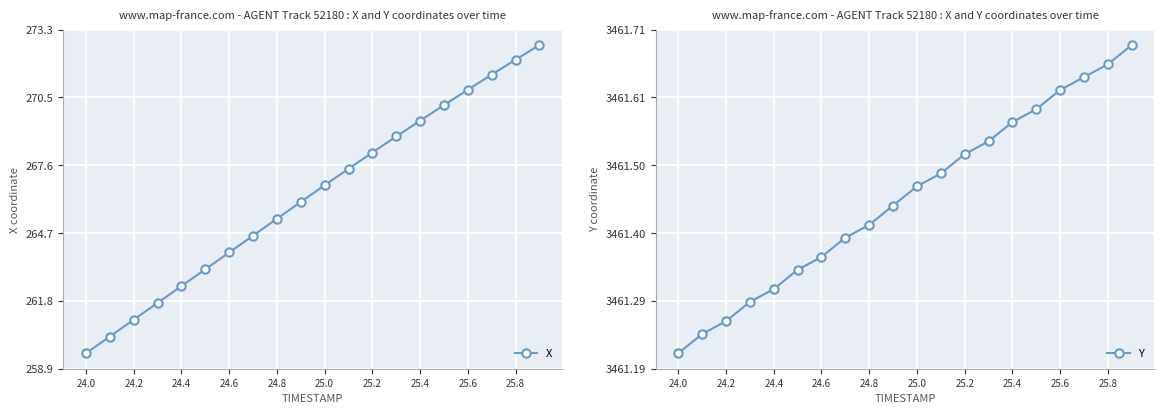

What are all the series names shown in the legend?

X, Y